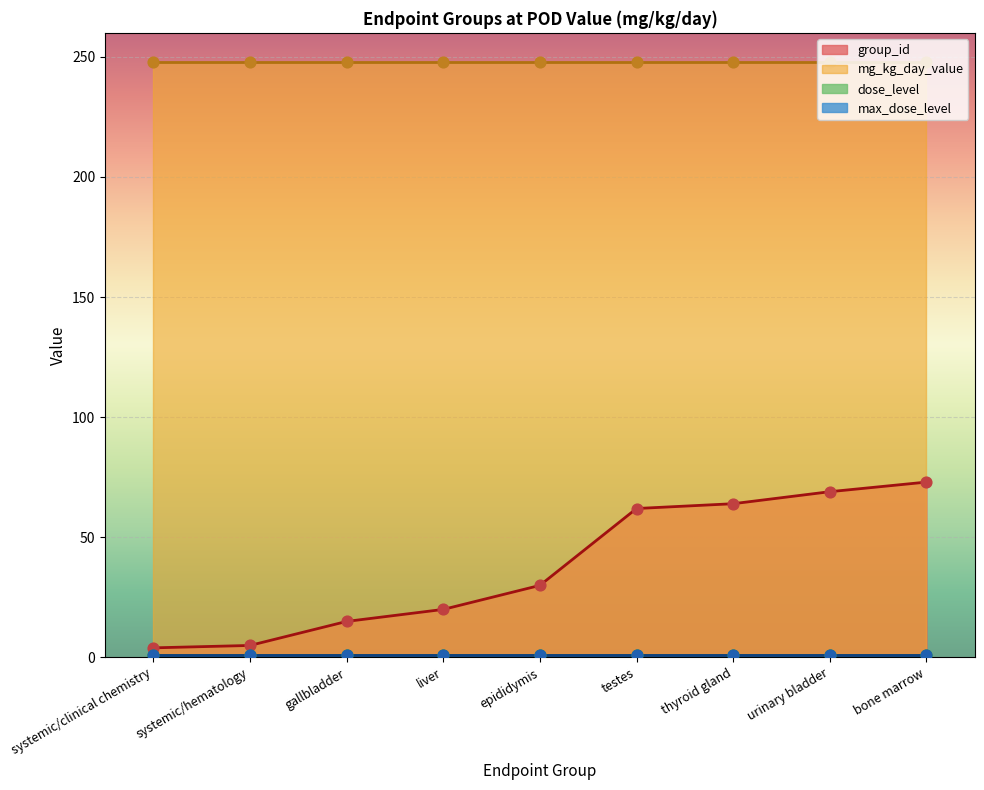

At how many categories does at least one series exceed 29?

9